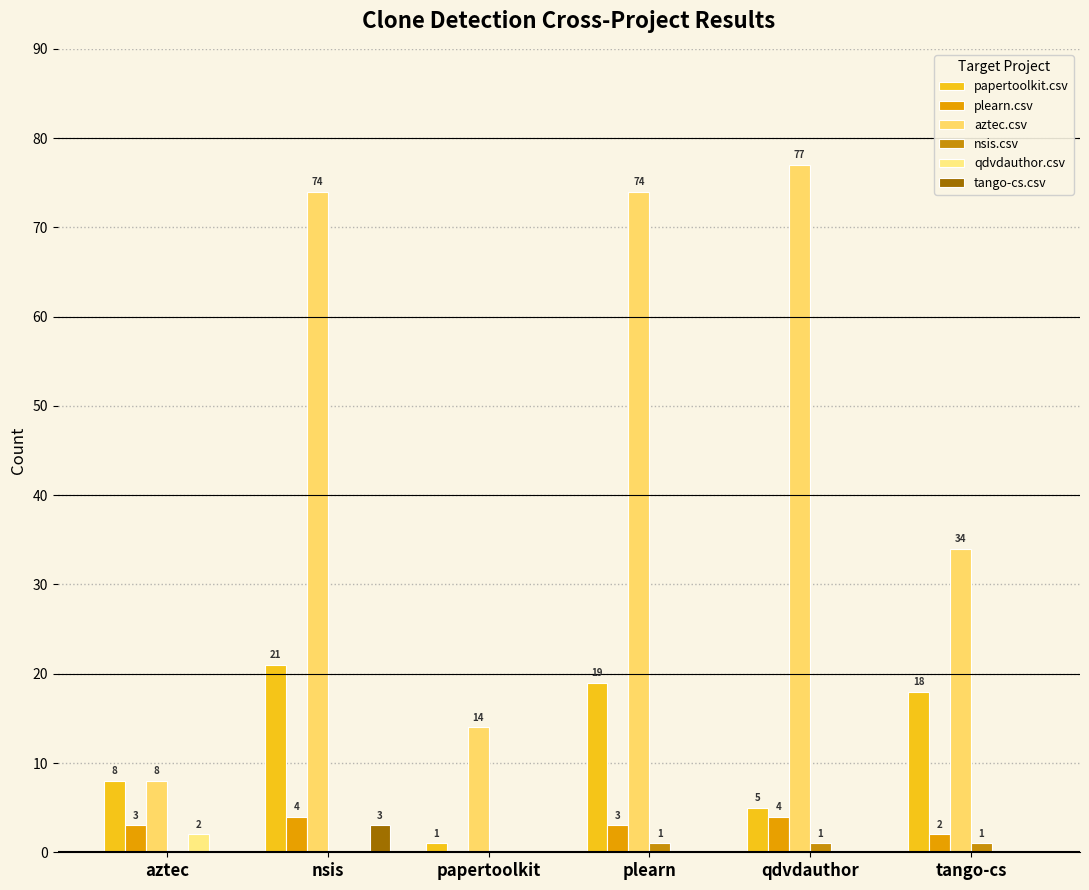

At how many categories does at least one series exceed 27?

4